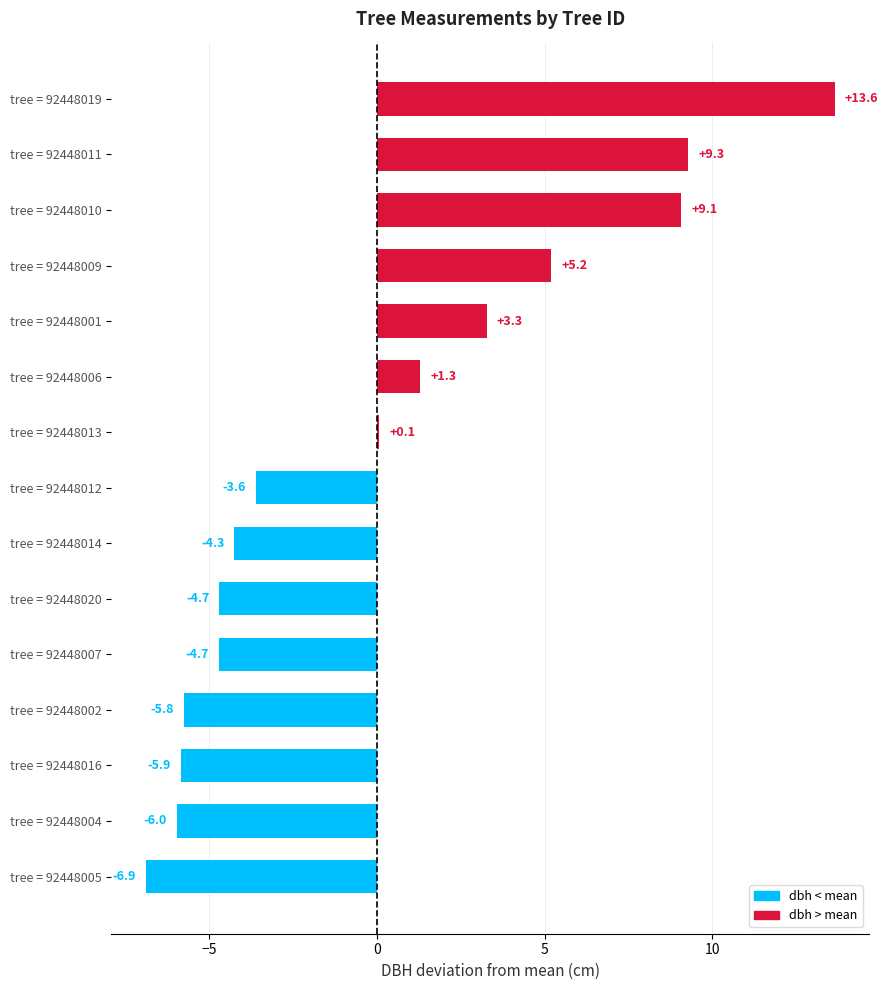

Is it true that the value at tree = 92448004 is -6.0?

True